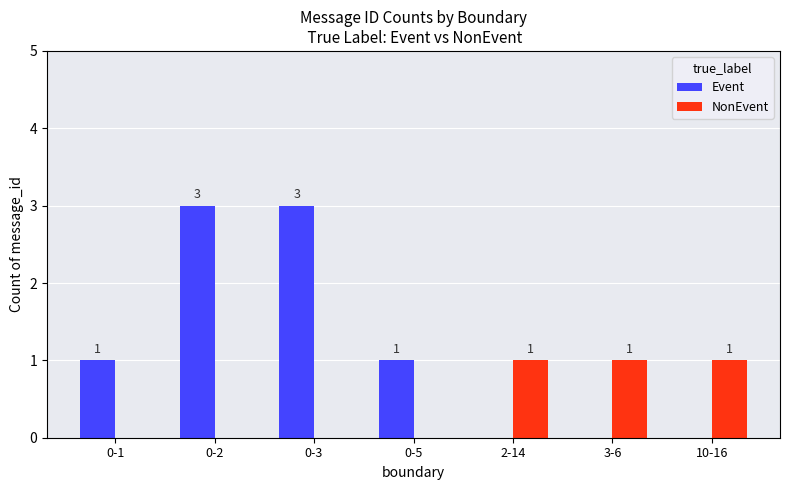

Is it true that NonEvent equals 0 at 0-1?

True